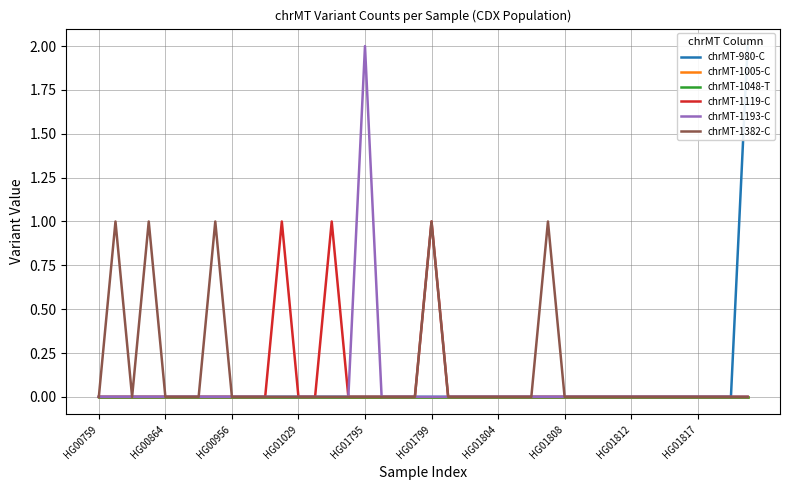

At which category does chrMT-1119-C reach its first local peak?

11